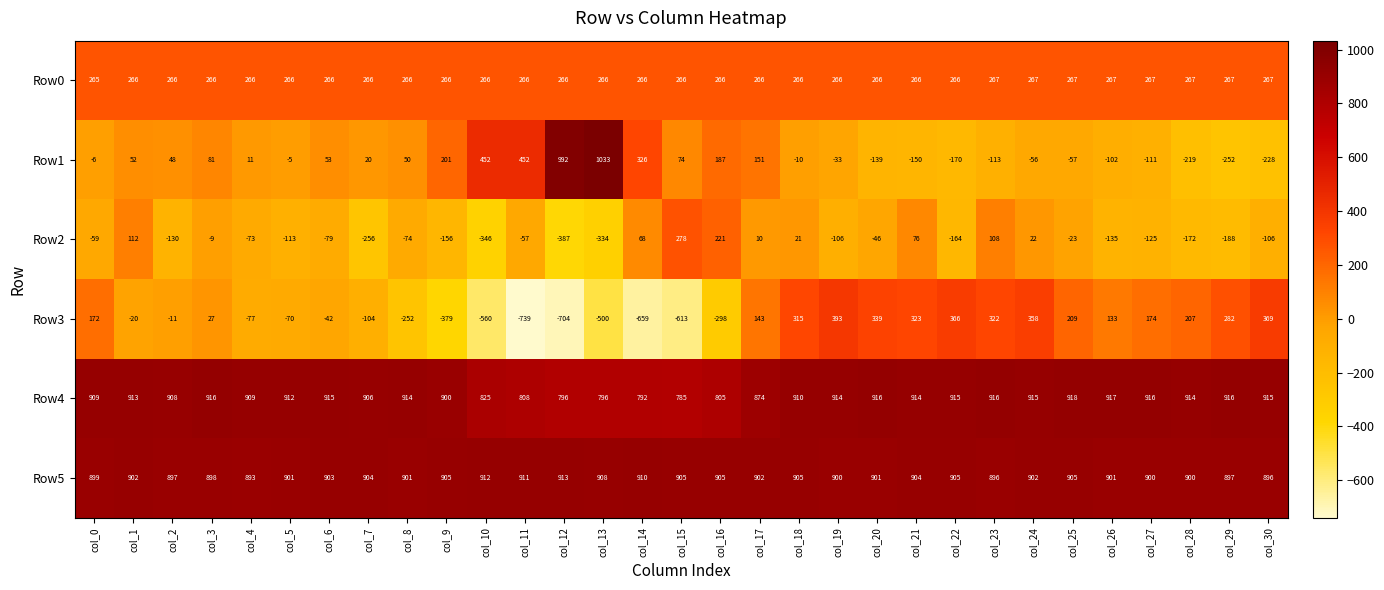

What is the sum of the Row0 values at col_0 and col_5?

531